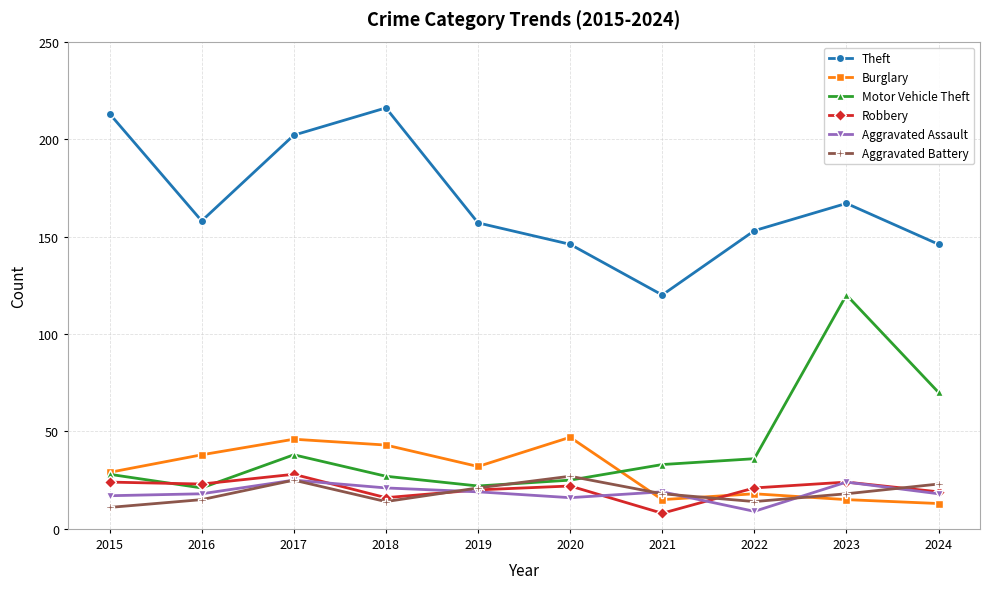

What is the smallest value displayed?

8